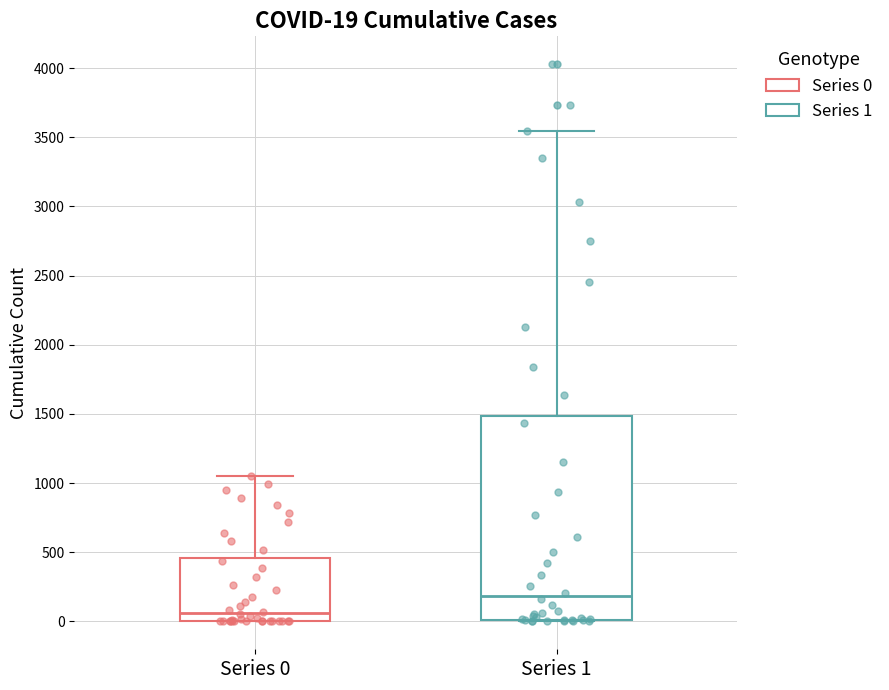

Which box's median line is the highest?

Series 1